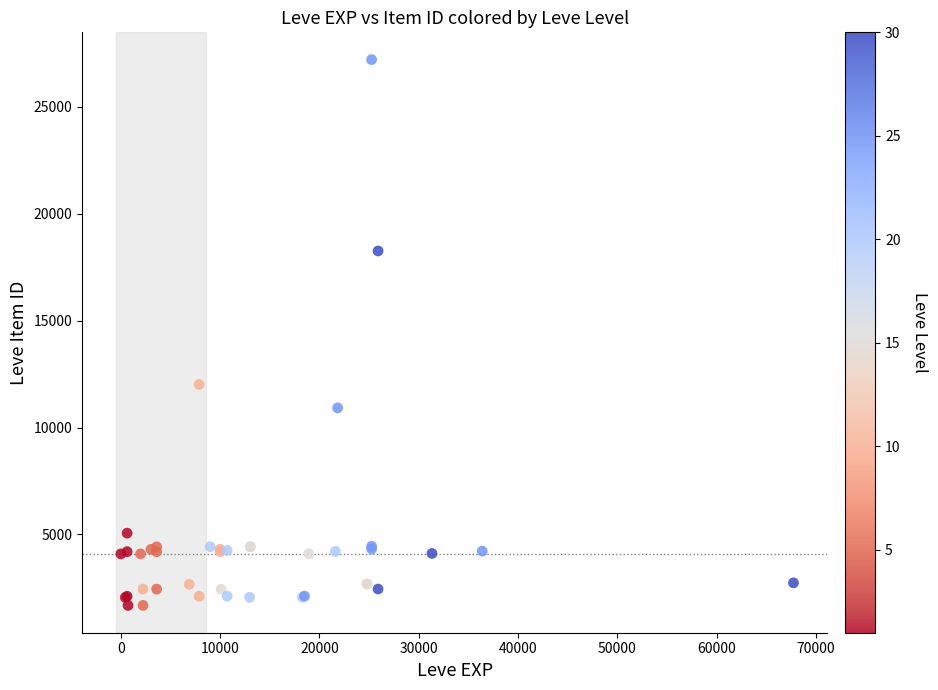

What Y value in the scatter plot is closest to 14448?

12018